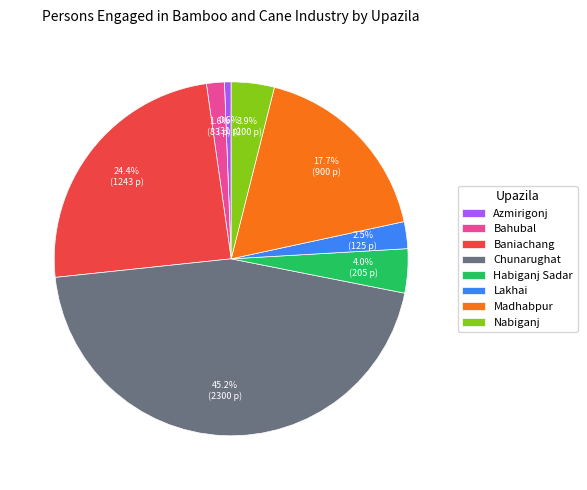

Combined, do Azmirigonj and Habiganj Sadar account for over 50%?

No